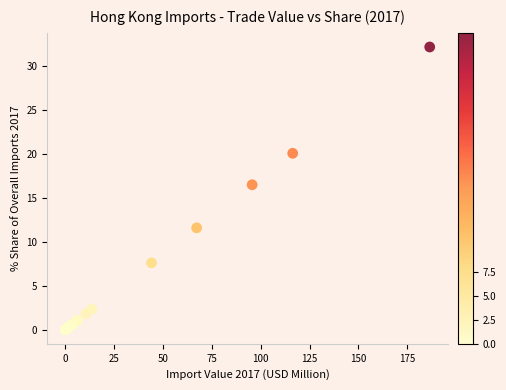

What Y value in the scatter plot is closest to 16?

16.5